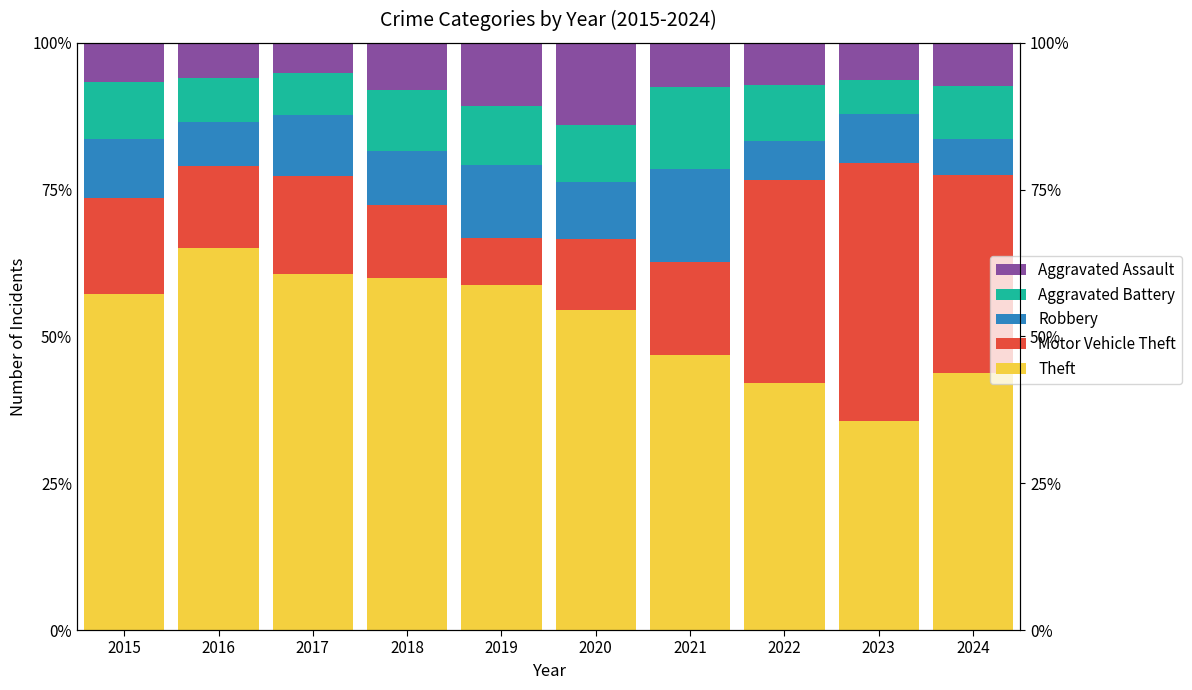

What are all the series names shown in the legend?

Theft, Motor Vehicle Theft, Robbery, Aggravated Battery, Aggravated Assault